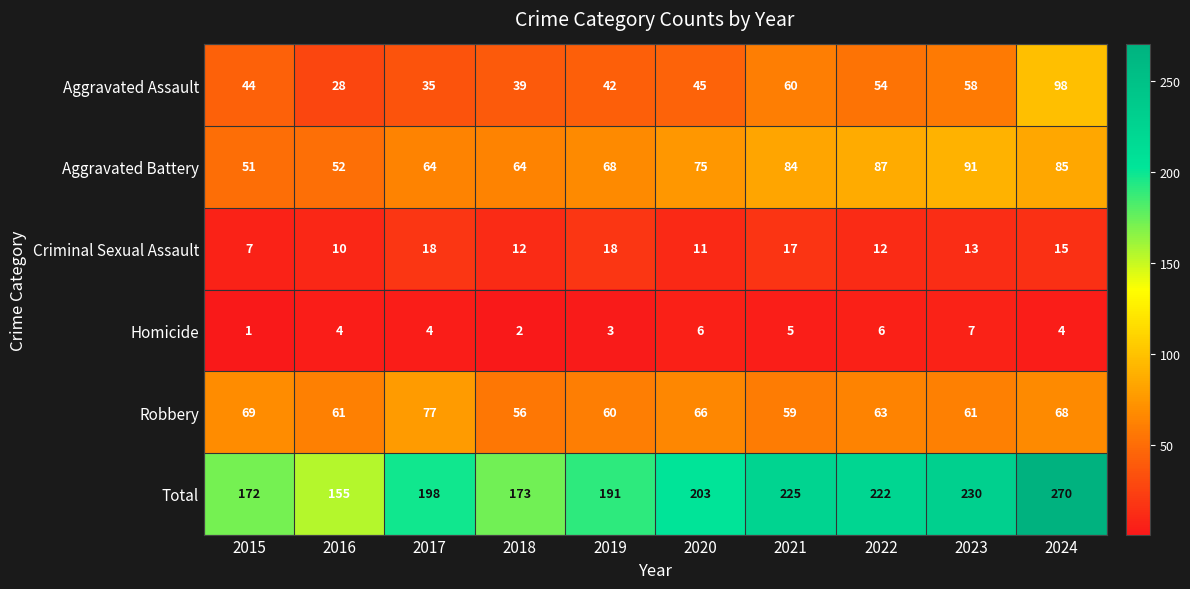

What is the approximate value of Total at 2015, to the nearest 50?

150